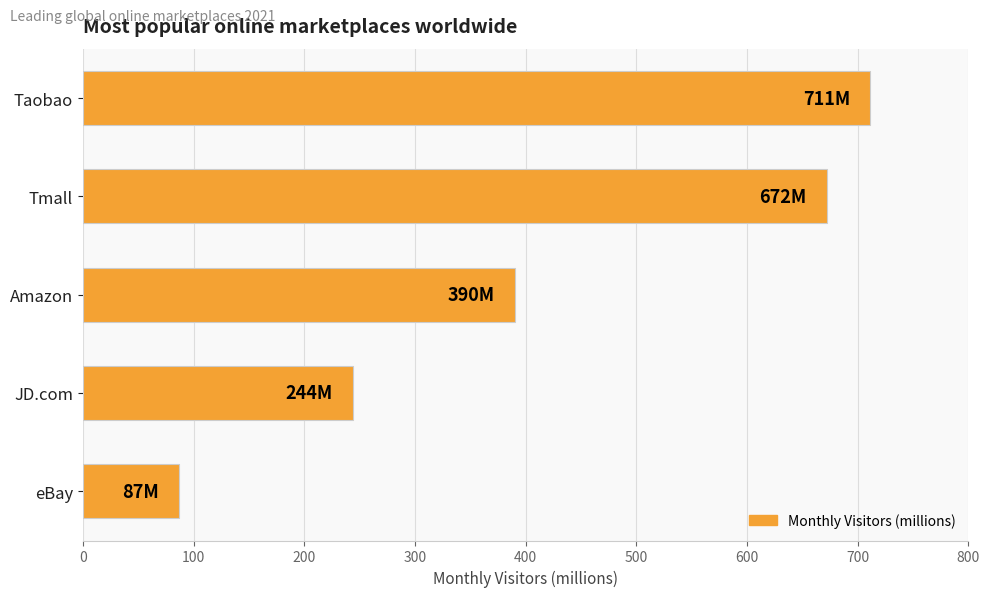

List the labels in order of value, largest first.

Taobao, Tmall, Amazon, JD.com, eBay